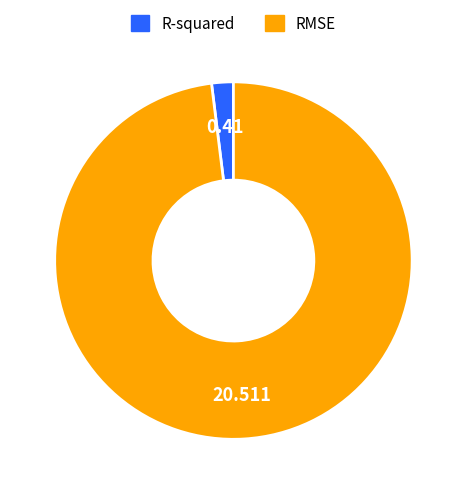

Rank the categories by value from lowest to highest.

R-squared, RMSE